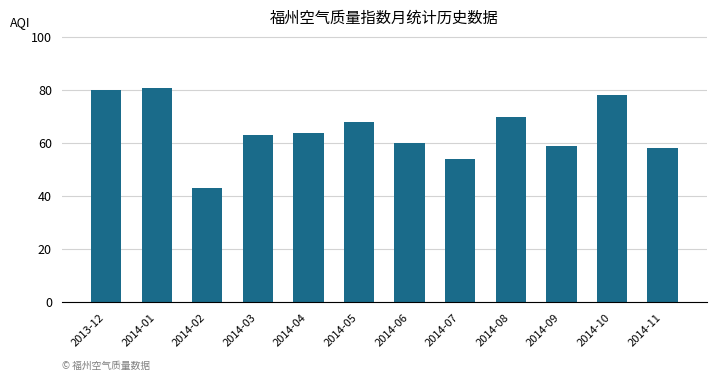

What is the value of the 6th bar from the left?

68